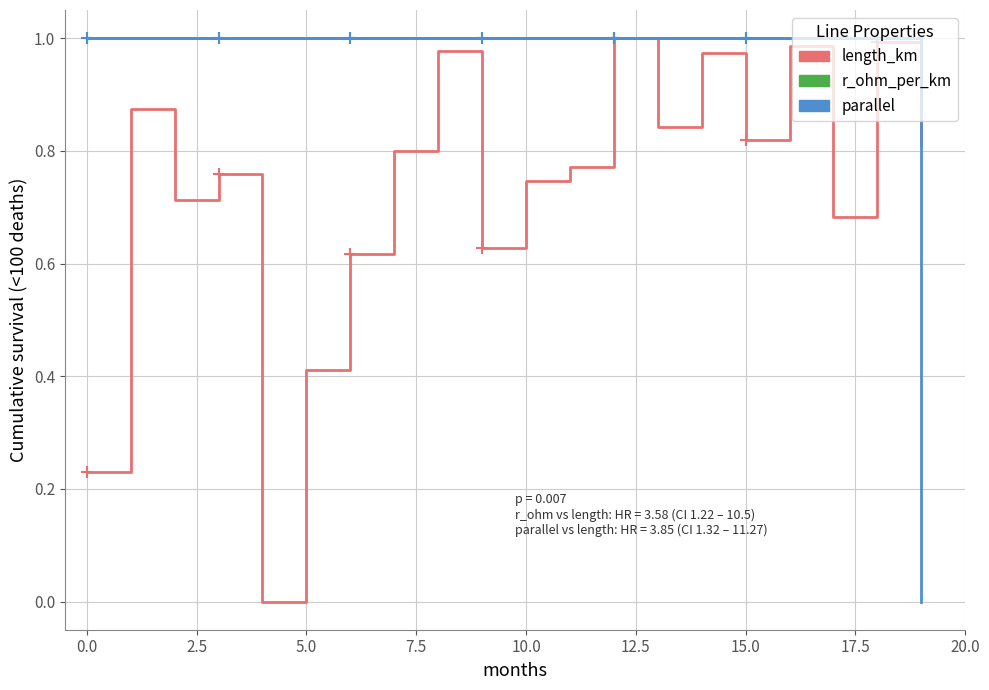

Rank the series by their average value, from highest to lowest.

r_ohm_per_km, parallel, length_km